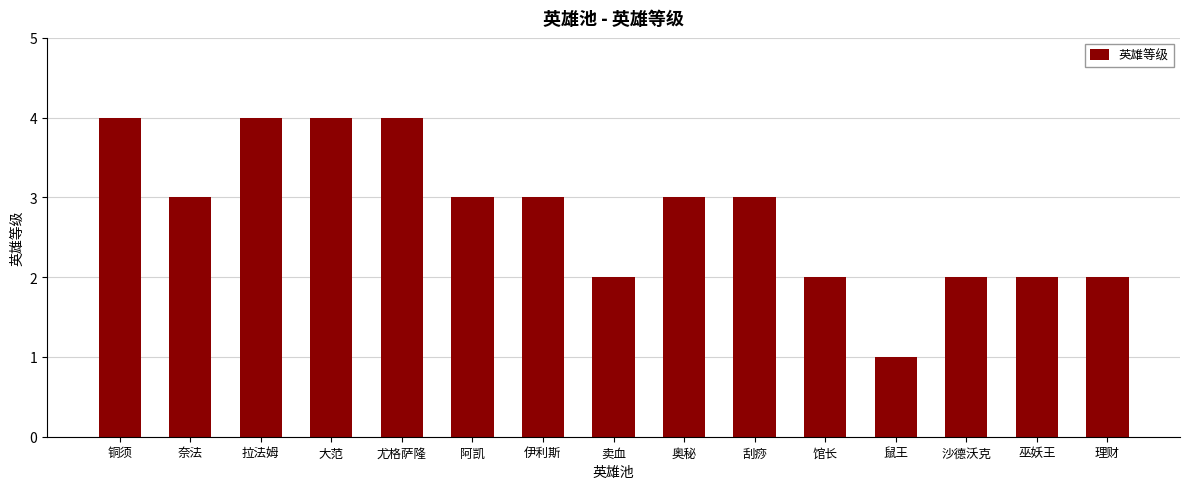

Count the values in the range 2 to 4.

14